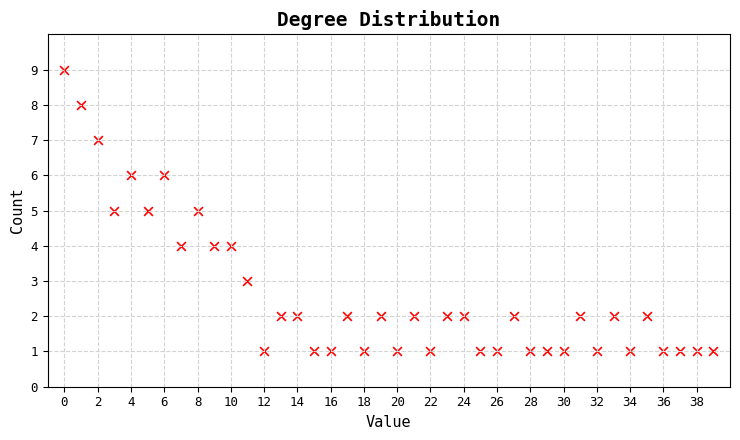

What is the range of Y values (max minus min)?

8